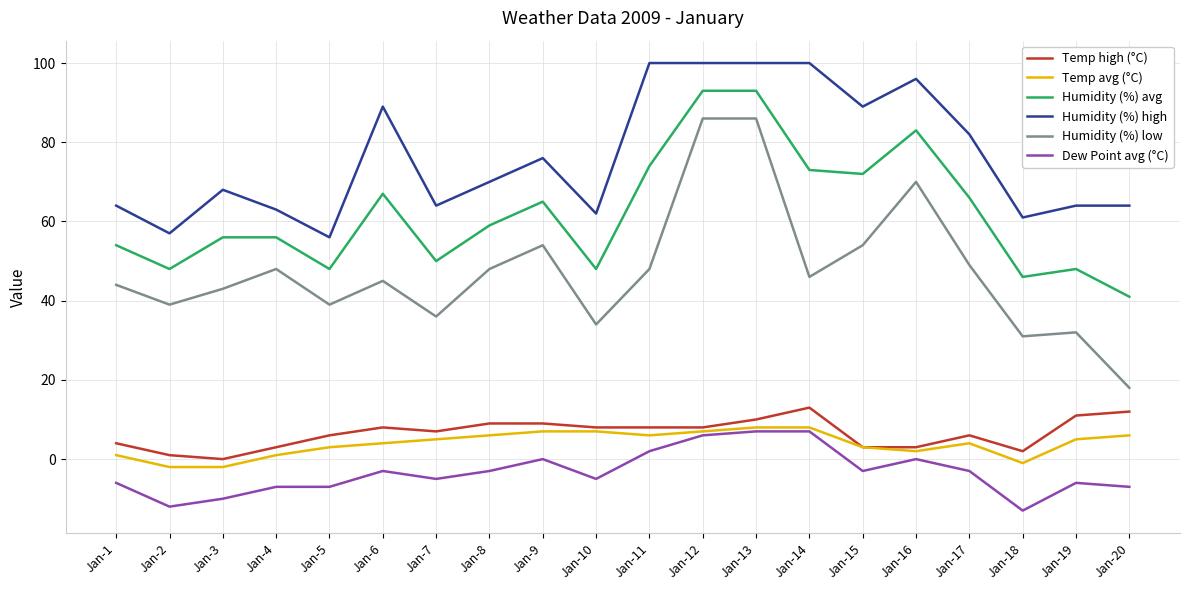

What is the greatest value displayed?

100